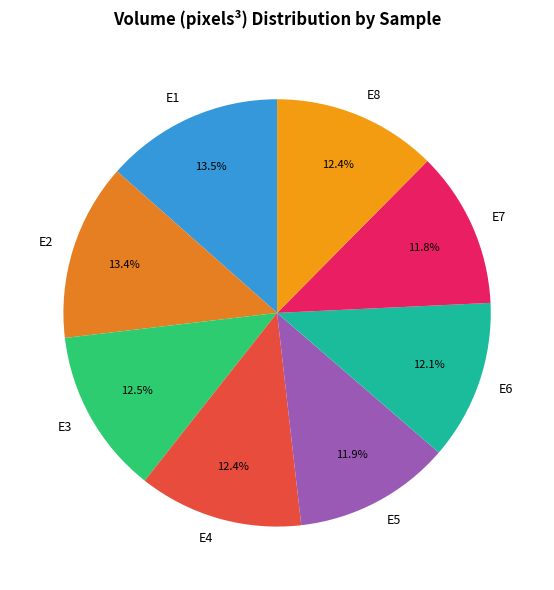

What is the ratio of the value at E6 to the value at E3?

1.0